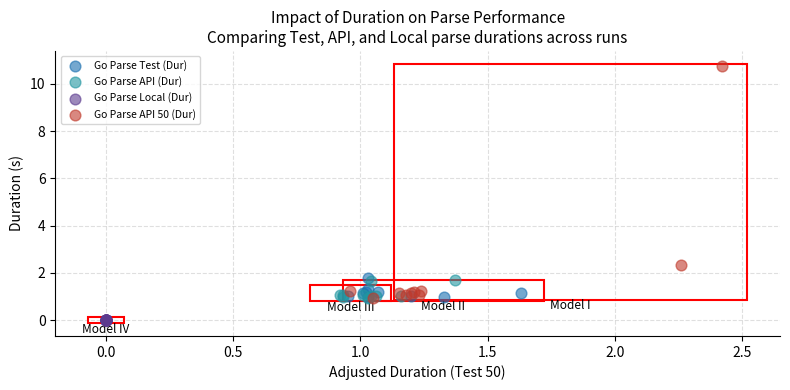

Which series reaches the minimum Y coordinate?

Go Parse Local (Dur)